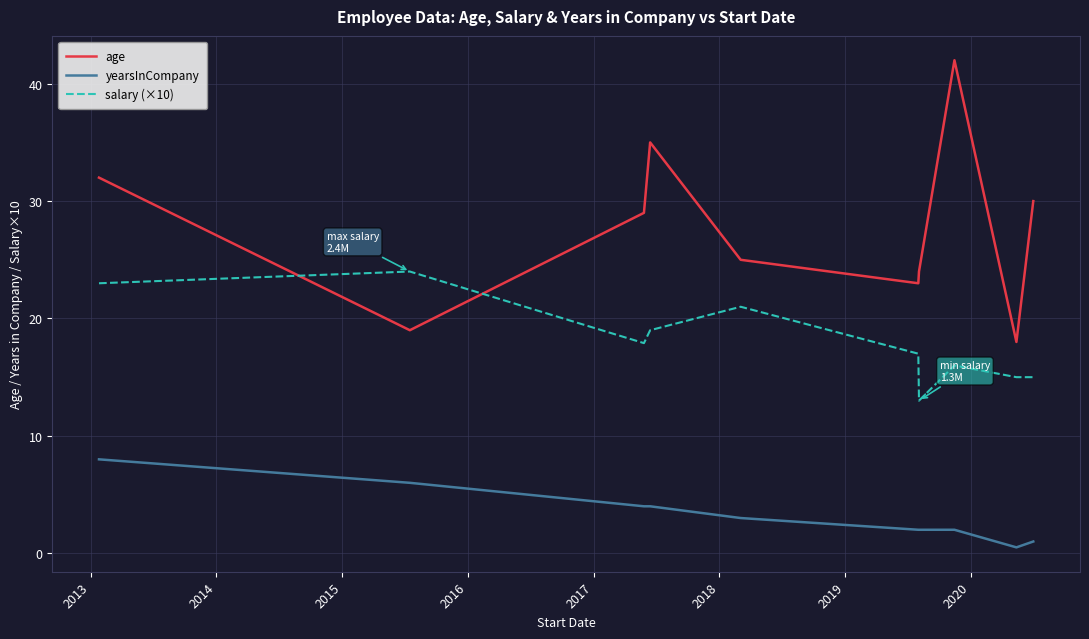

True or false: yearsInCompany and age intersect in this chart.

False